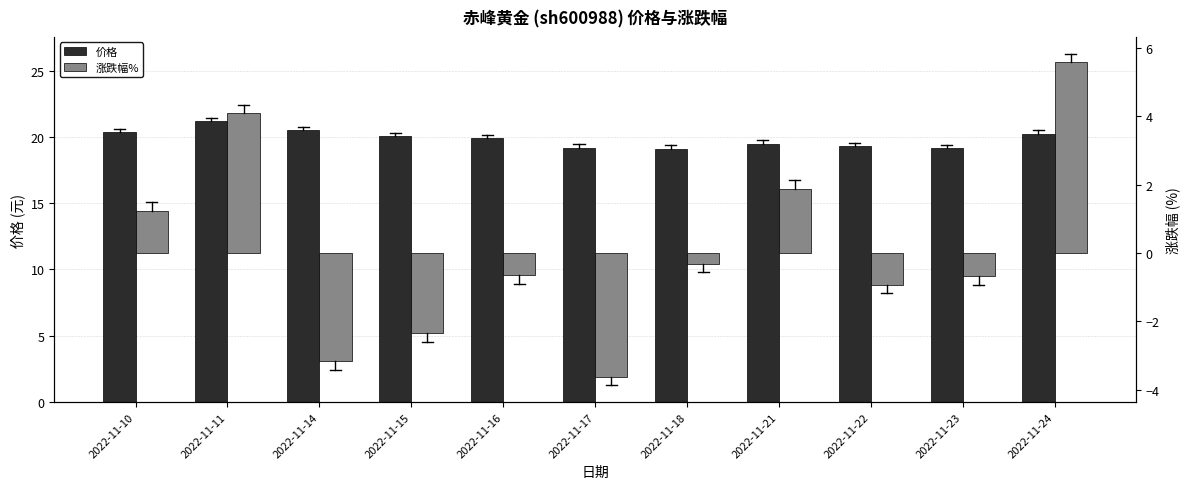

True or false: 涨跌幅% has a value of -0.9 at 2022-11-22.

True